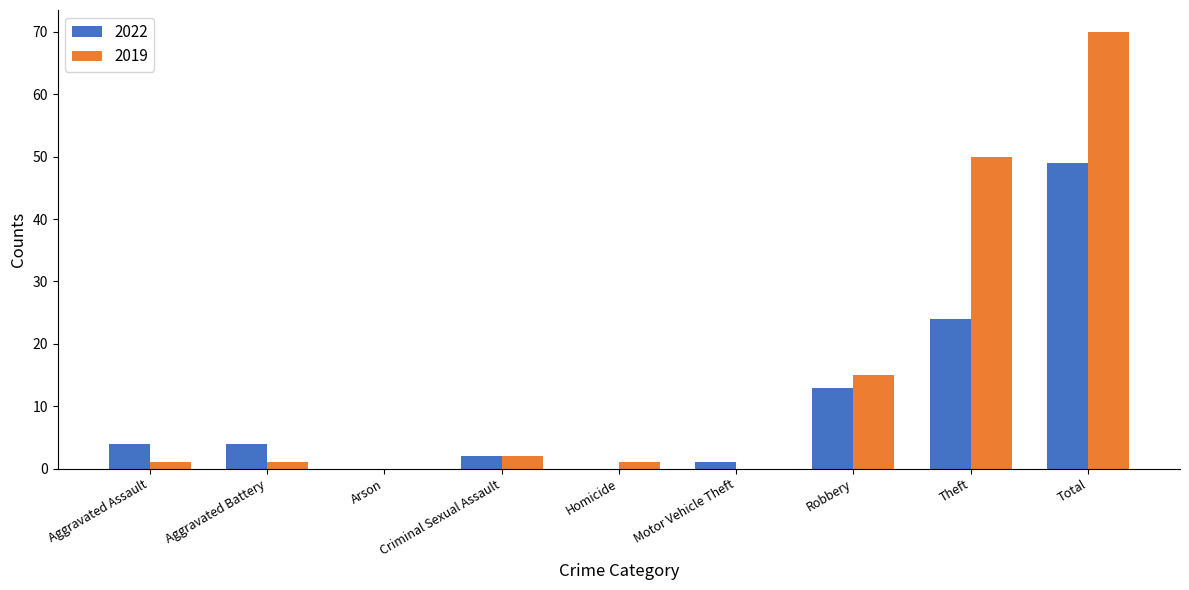

What is the approximate value of 2022 at Robbery, to the nearest 10?

10